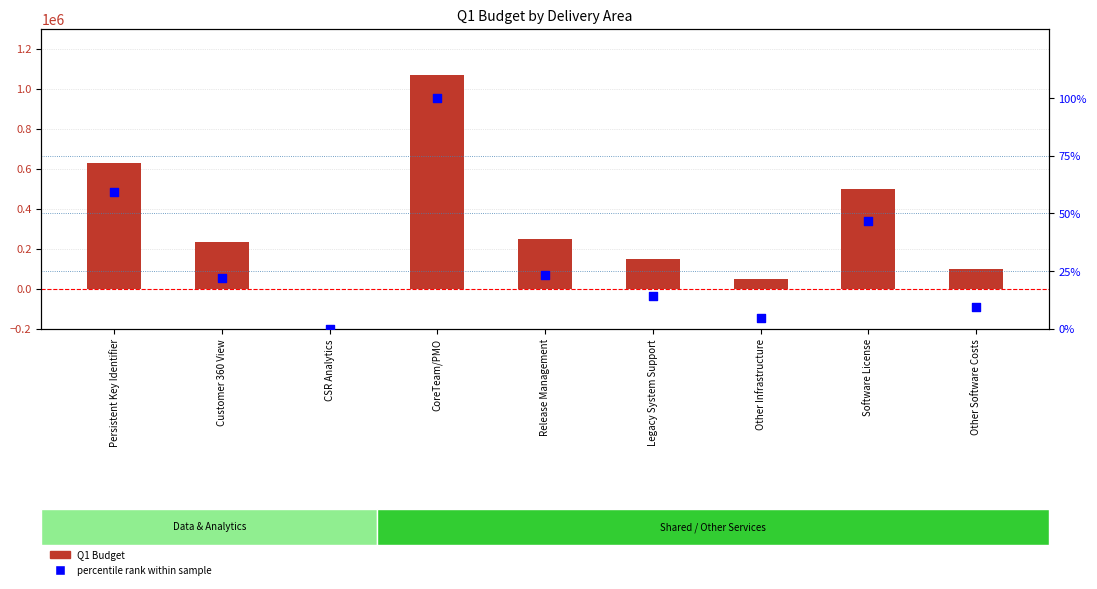

Which series has the largest total across all categories?

Q1 Budget